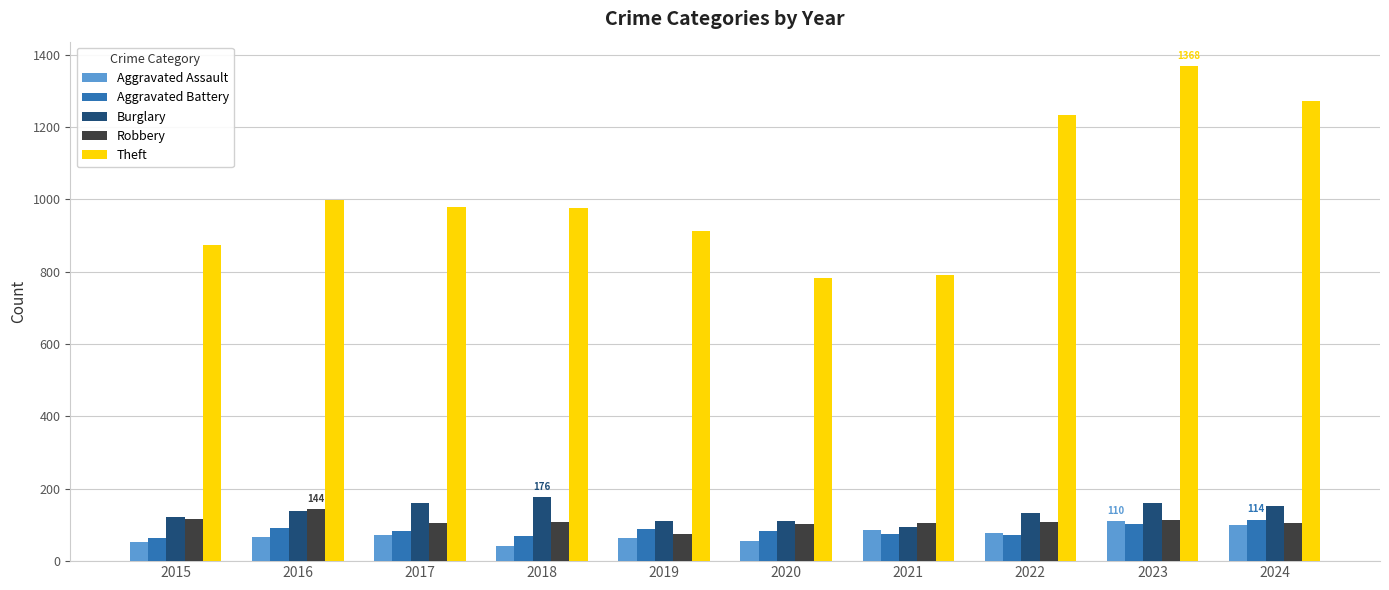

What is the spread (max minus min) of values at 2020?

726